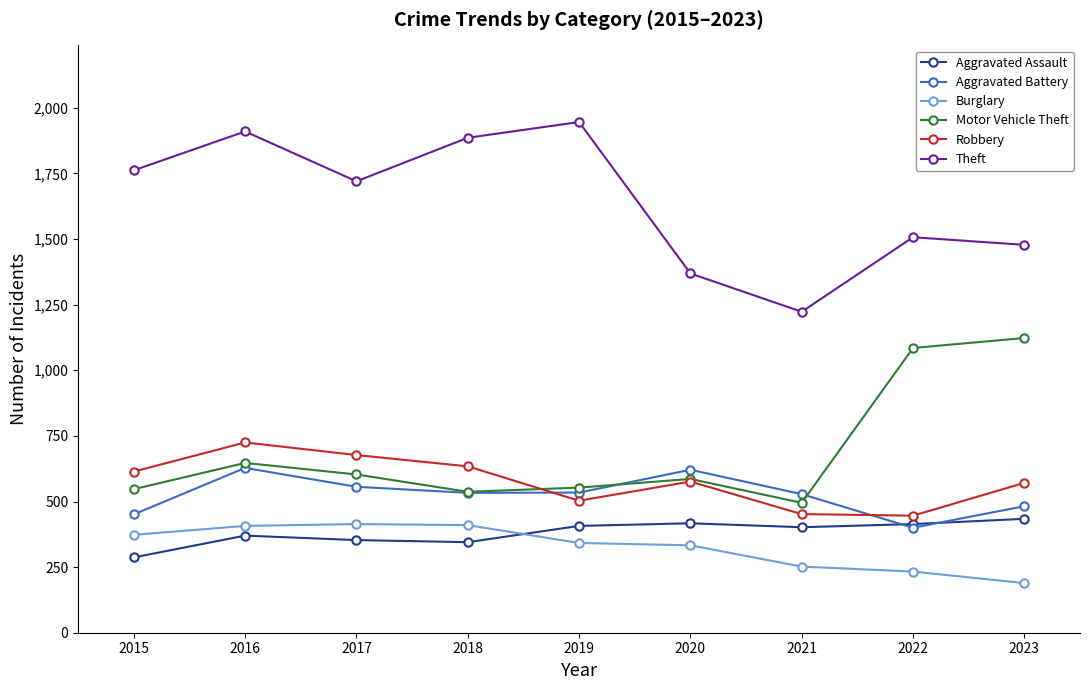

What are all the series names shown in the legend?

Aggravated Assault, Aggravated Battery, Burglary, Motor Vehicle Theft, Robbery, Theft